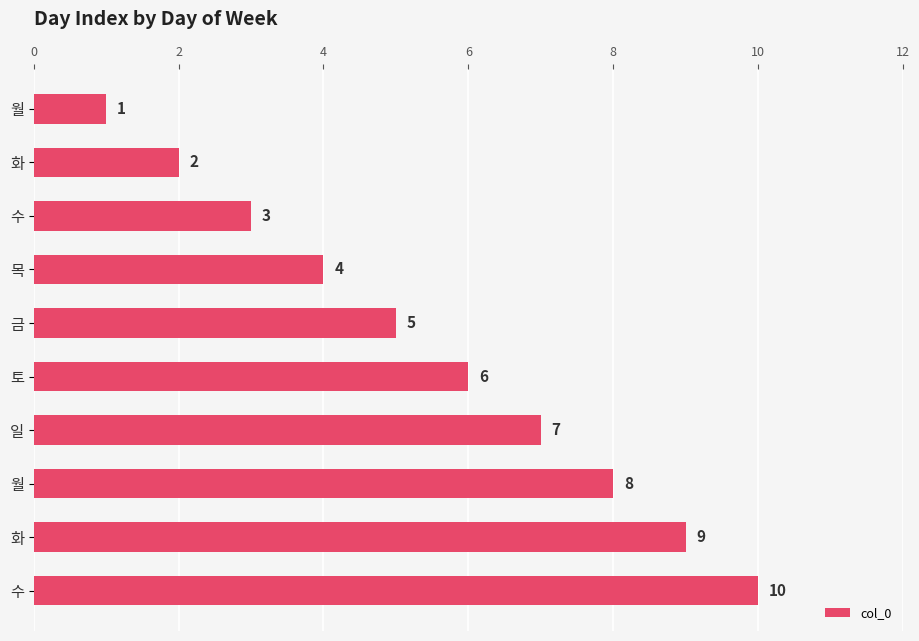

At which label is the value closest to 5?

금